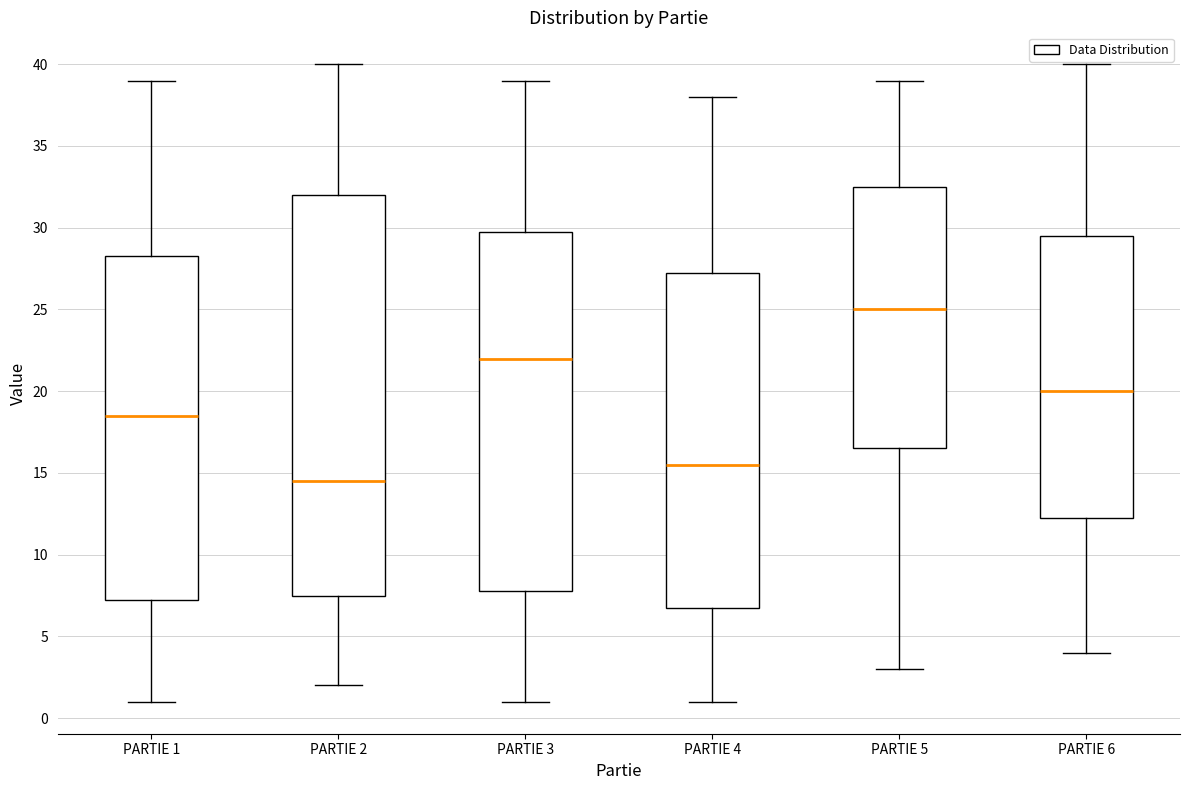

Reading left to right, transcribe this box plot: for each box, give where its median line is, the range the box spans, and where its two whiskers end, as read against the y-axis. The values are not printed on the chart, so give them approximately, as read against the axis.

PARTIE 1: median 18.5, box 7.5 to 28.5, whiskers 1.0 to 39.0
PARTIE 2: median 14.5, box 7.5 to 32.0, whiskers 2.0 to 40.0
PARTIE 3: median 22.0, box 8.0 to 30.0, whiskers 1.0 to 39.0
PARTIE 4: median 15.5, box 7.0 to 27.5, whiskers 1.0 to 38.0
PARTIE 5: median 25.0, box 16.5 to 32.5, whiskers 3.0 to 39.0
PARTIE 6: median 20.0, box 12.5 to 29.5, whiskers 4.0 to 40.0